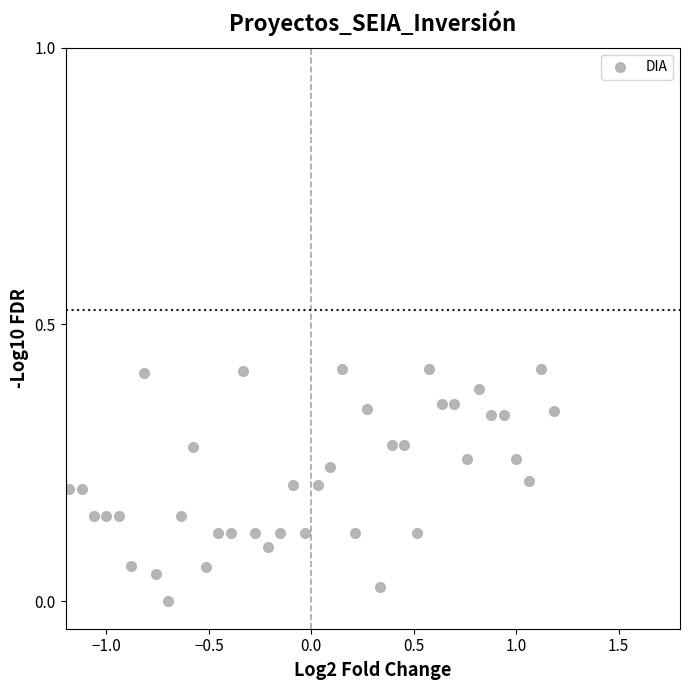

How many points are shown in the scatter plot?

40